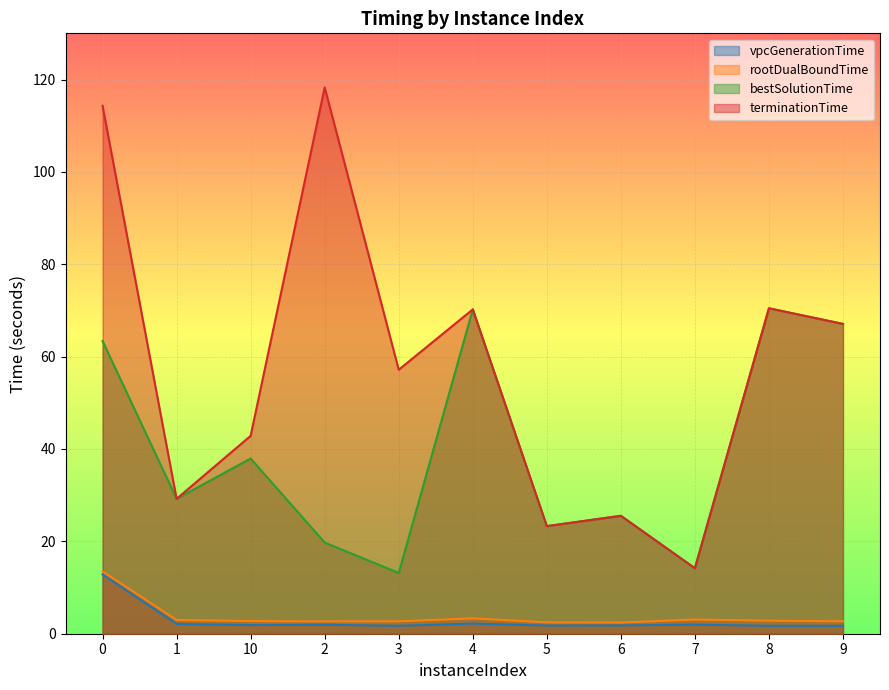

What is the value of the terminationTime point at the 4th from the left?

118.3